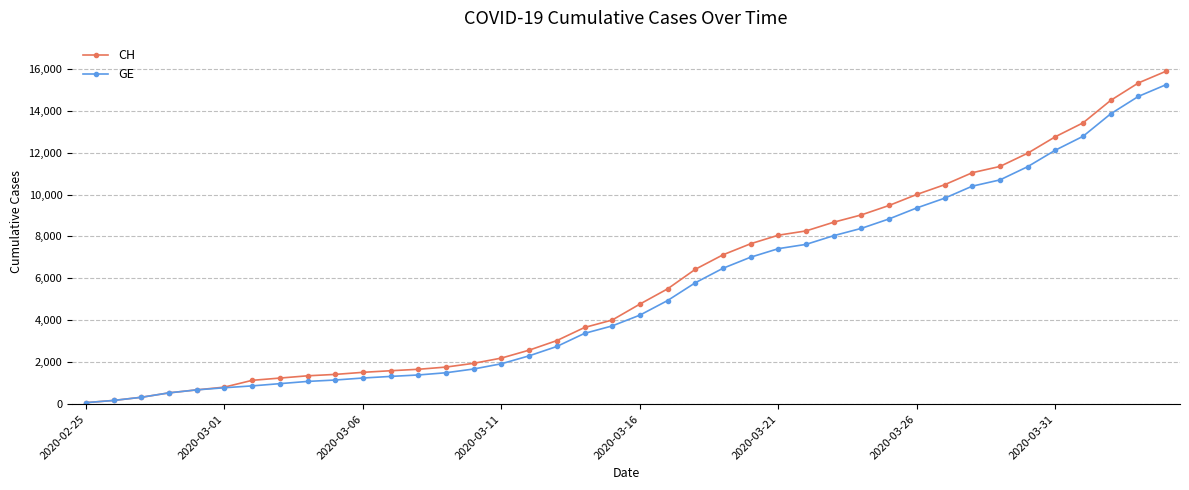

How many values in the GE series are below 4248?

20